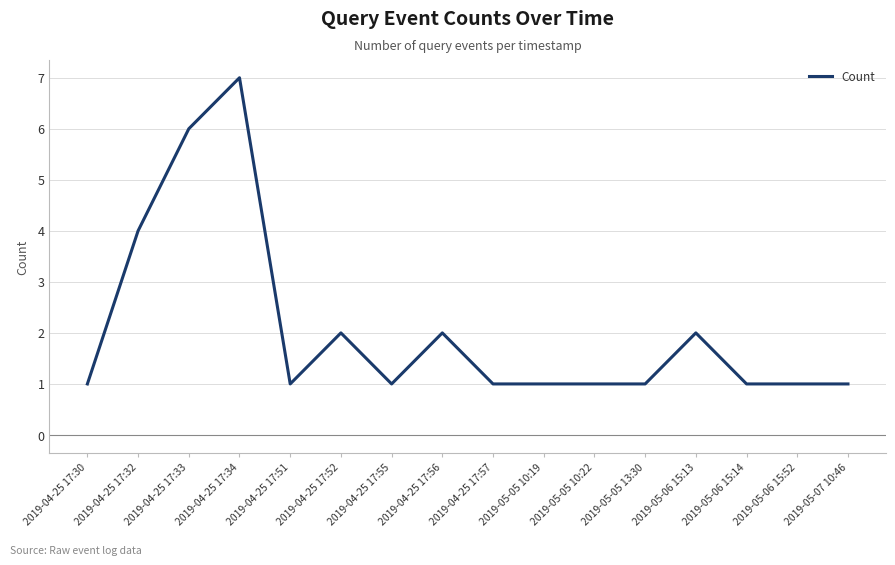

How many values are between 1 and 2?

13